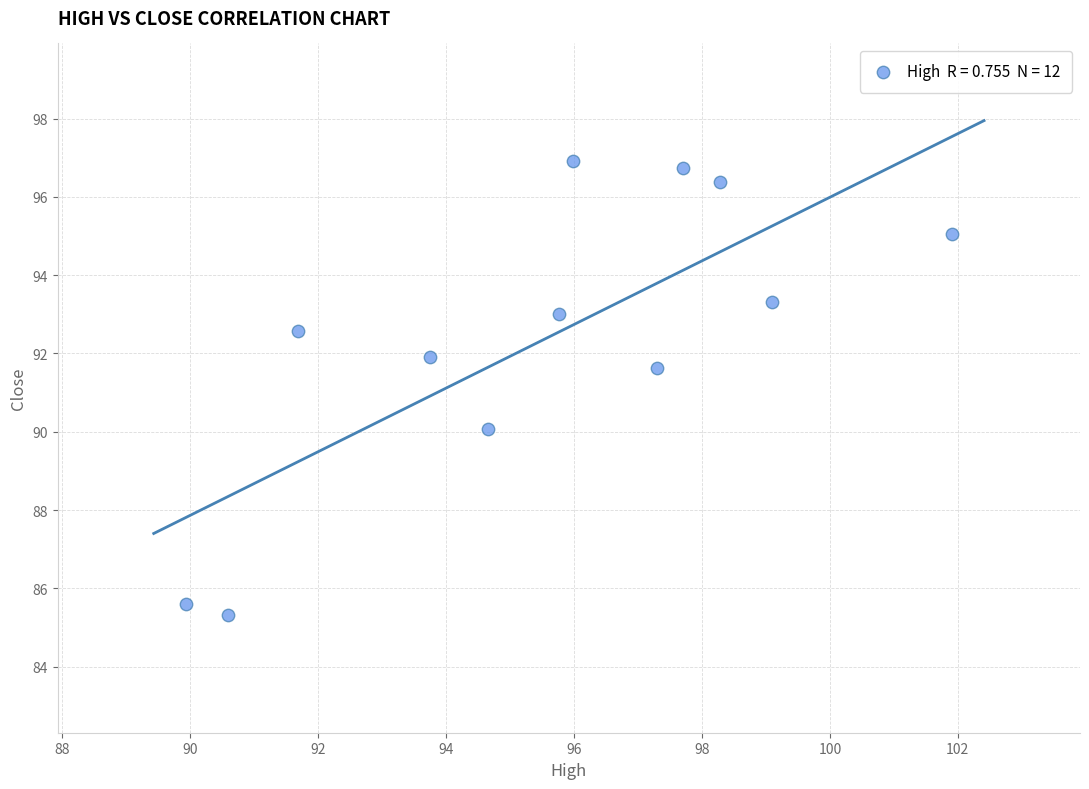

What is the range of Y values (max minus min)?

11.6